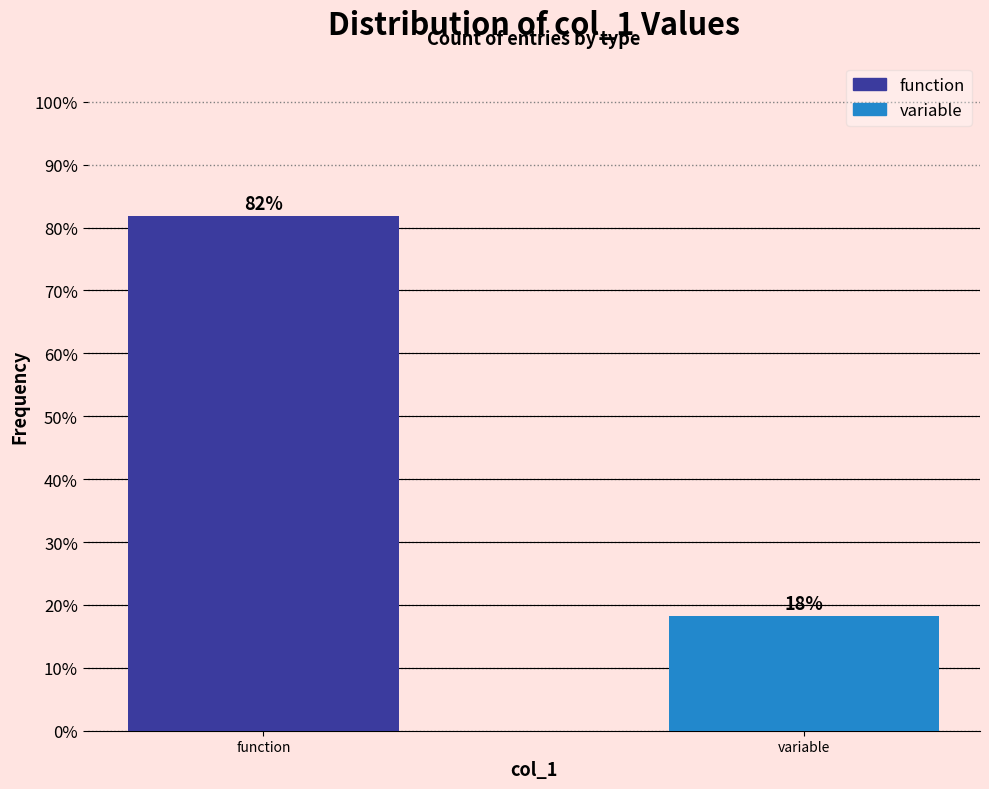

What is the value of the 2nd bar from the left?

18.2